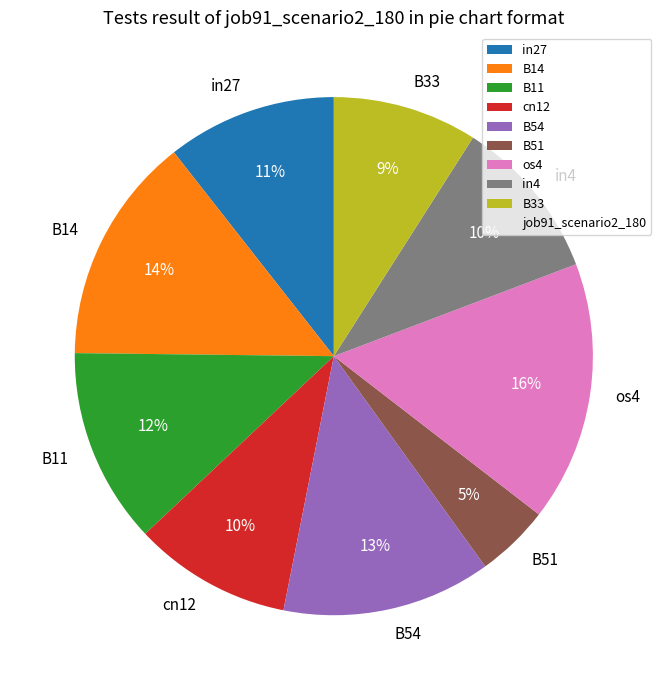

Is the sum of B54 and B11 greater than half?

No